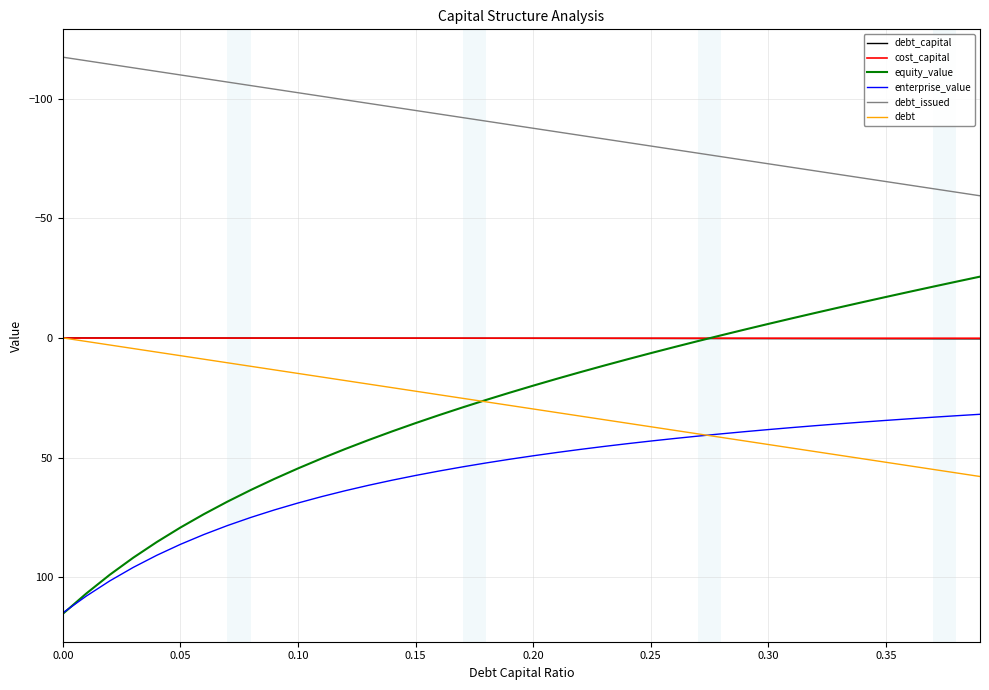

What is the highest value of the enterprise_value series?

114.9